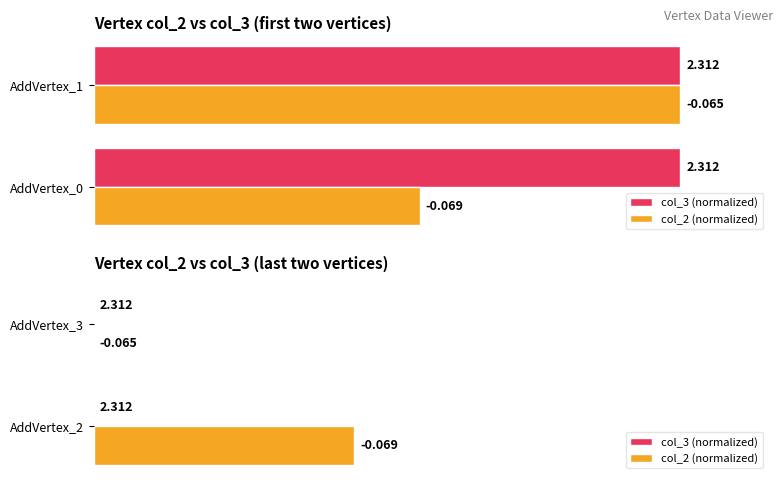

What are all the series names shown in the legend?

col_3 (normalized), col_2 (normalized)